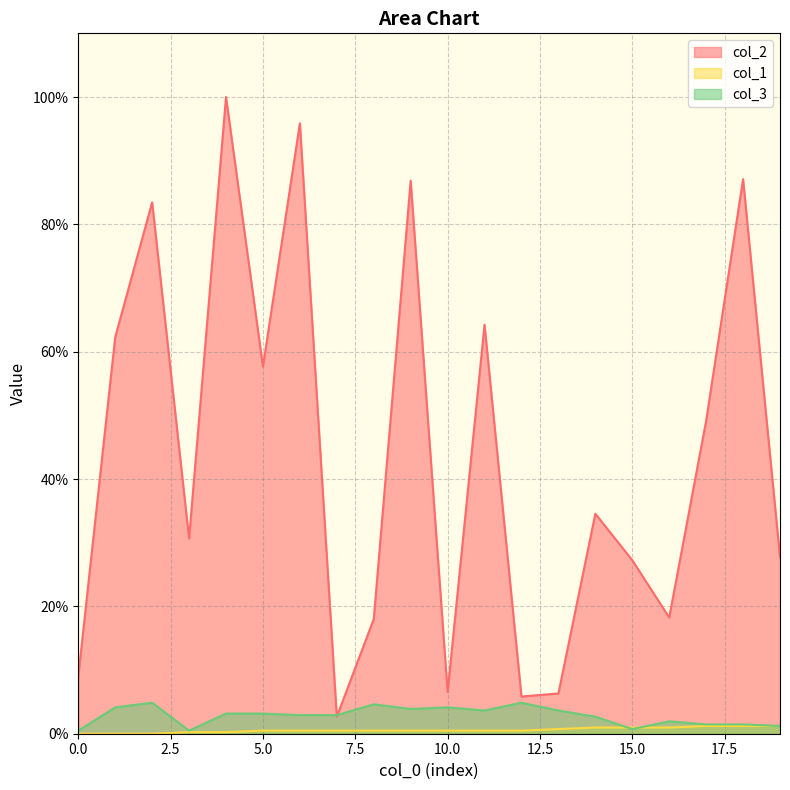

Is it true that col_2 equals 18.2 at 16?

True